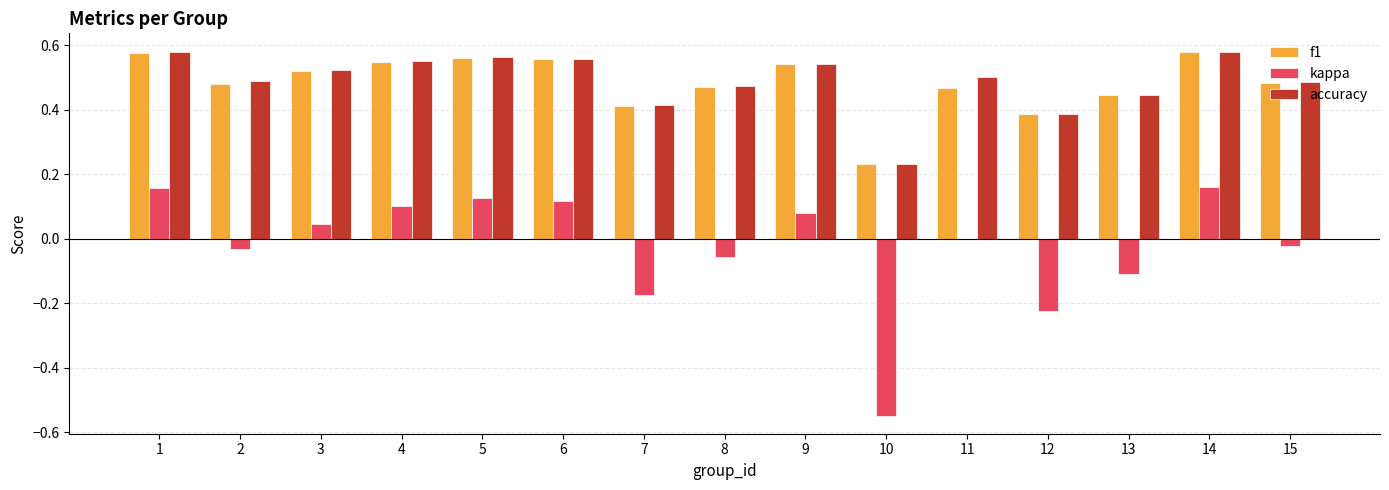

The f1 series shows 0.8 at 9. True or false?

False